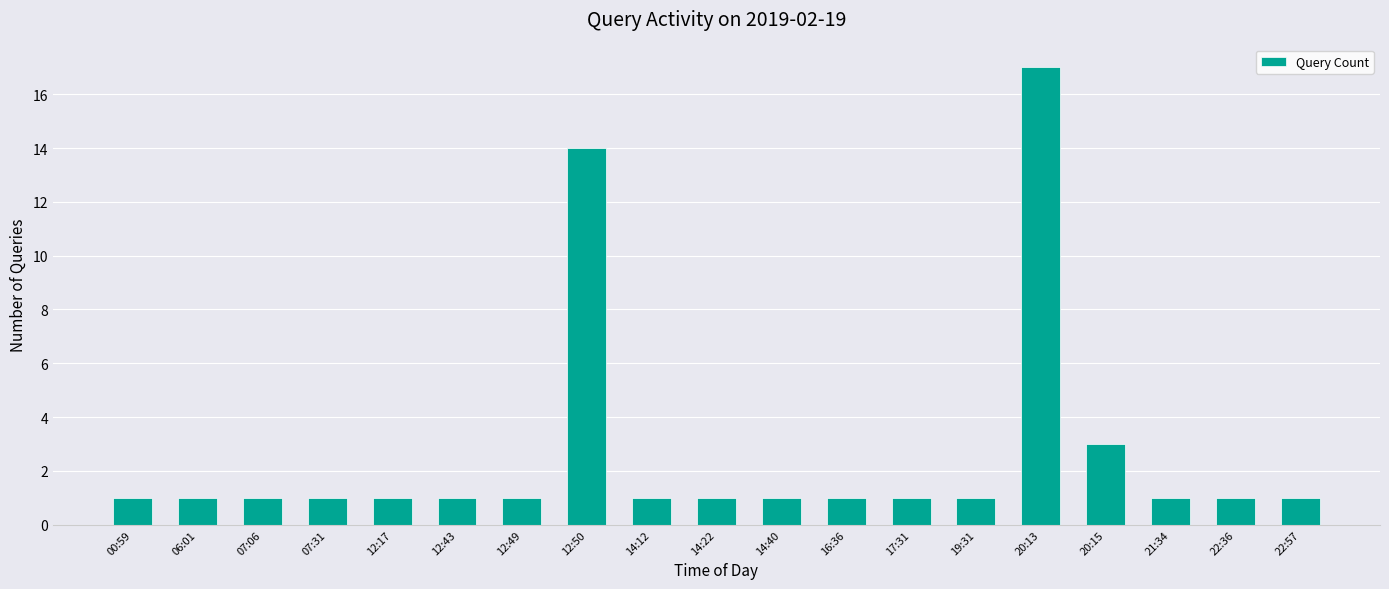

Reading left to right, extract all data points from this chart.

1	1	1	1	1	1	1	14	1	1	1	1	1	1	17	3	1	1	1